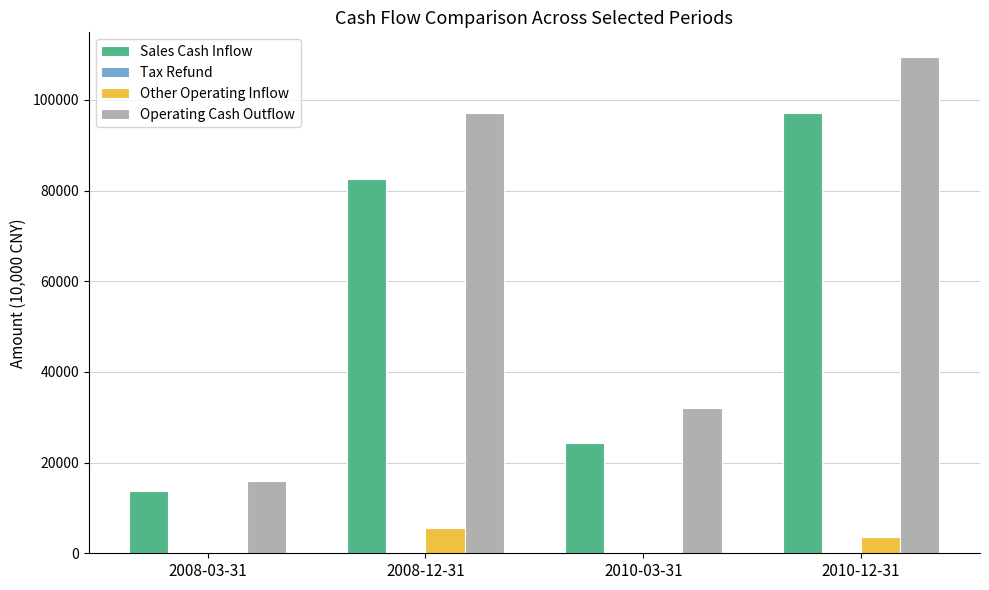

At which label is Operating Cash Outflow closest to 62687?

2010-03-31